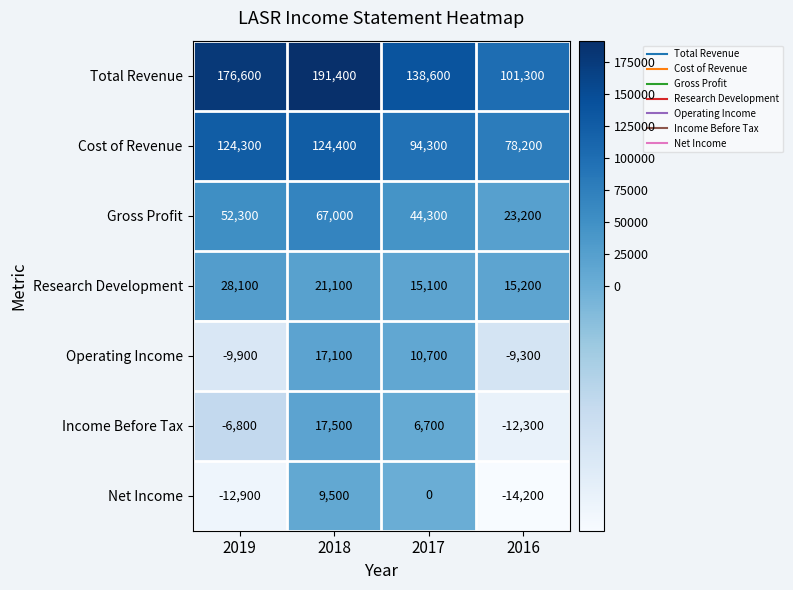

Count the number of data series in this chart.

7